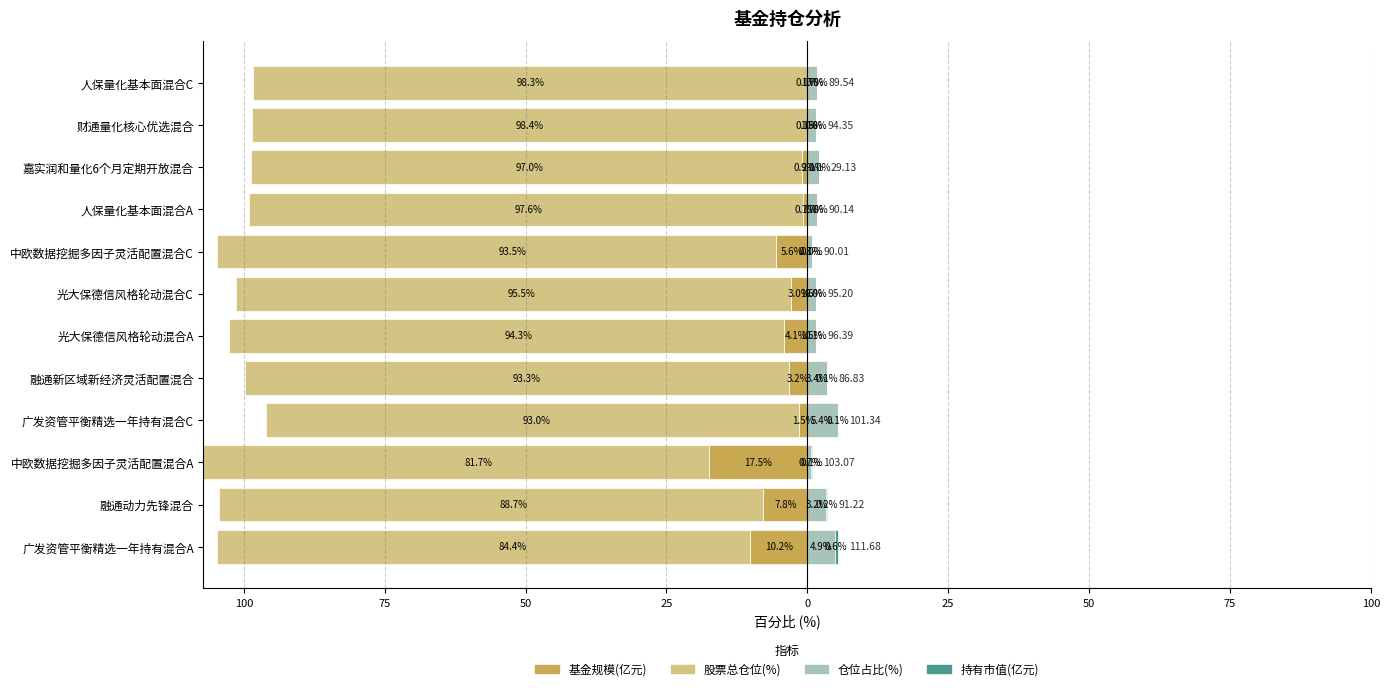

Rank the series at 中欧数据挖掘多因子灵活配置混合A from lowest to highest value.

股票总仓位(%), 基金规模(亿元), 持有市值(亿元), 仓位占比(%)